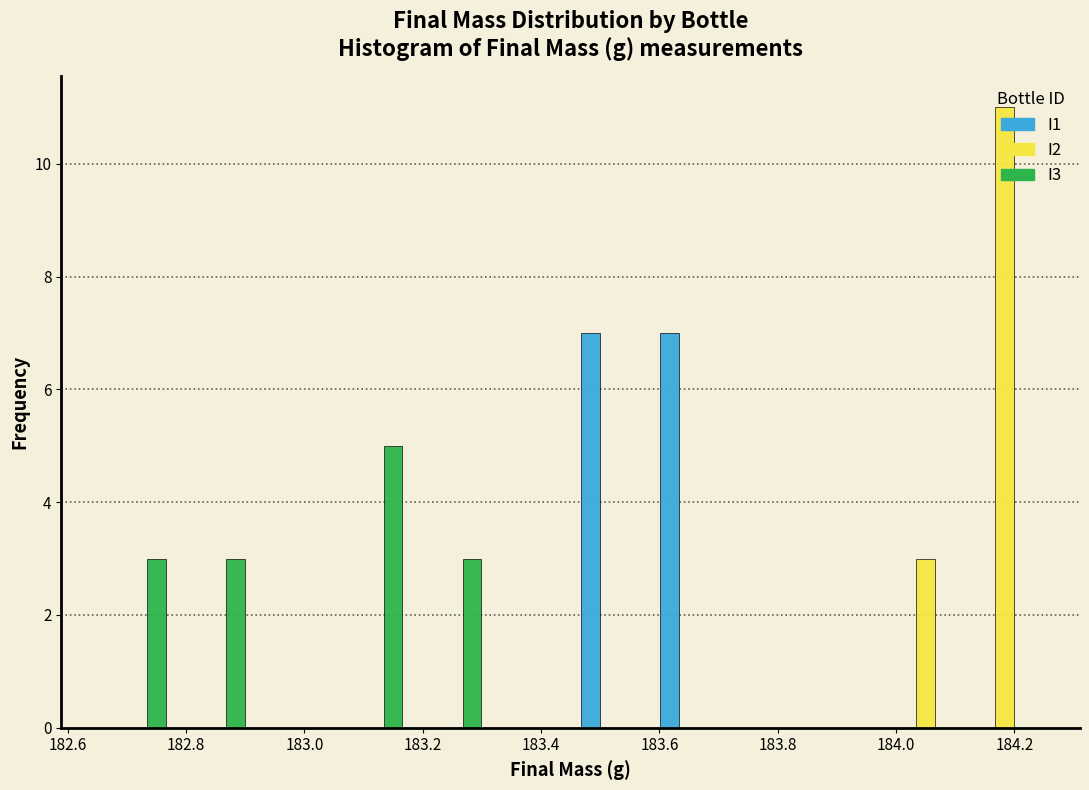

What is the height of the I2 bar covering 183.98 to 184.12 on the x-axis? Neither the bar edges nor the heights are printed on the chart, so give them approximately, as read against the axes.

3